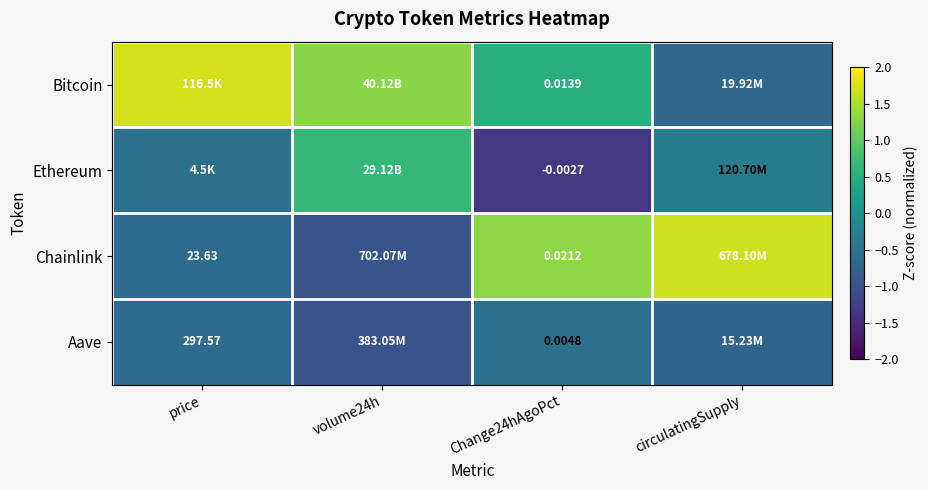

At how many categories does at least one series exceed 0?

4